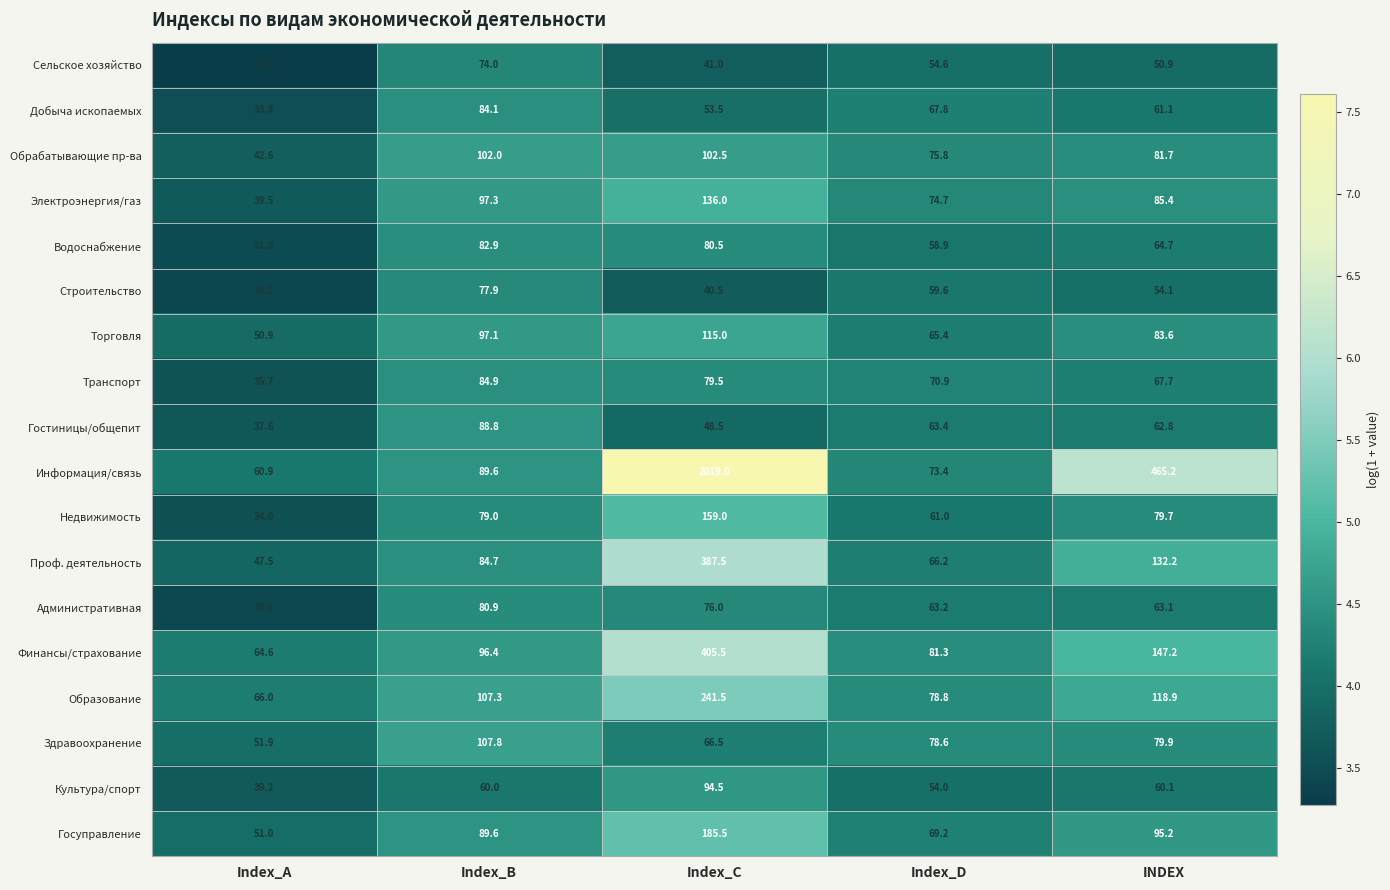

What is the difference between the second highest and minimum values in the Гостиницы/общепит series?

25.8